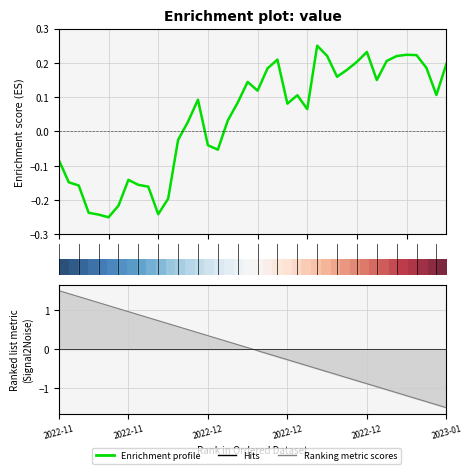

What is the difference between the maximum and minimum values in the Enrichment profile series?

0.5